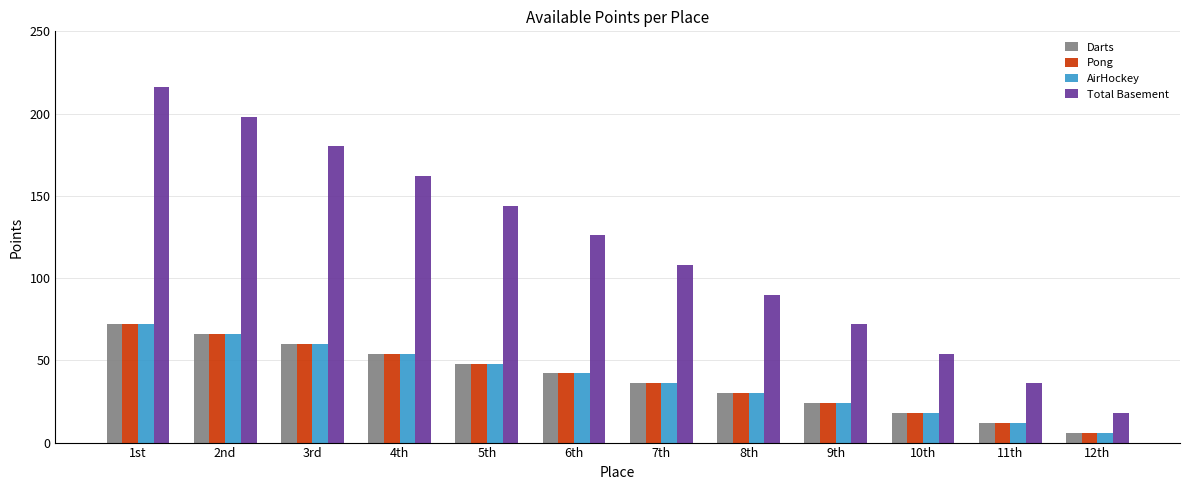

What is the difference between the highest and lowest values at 1st?

144